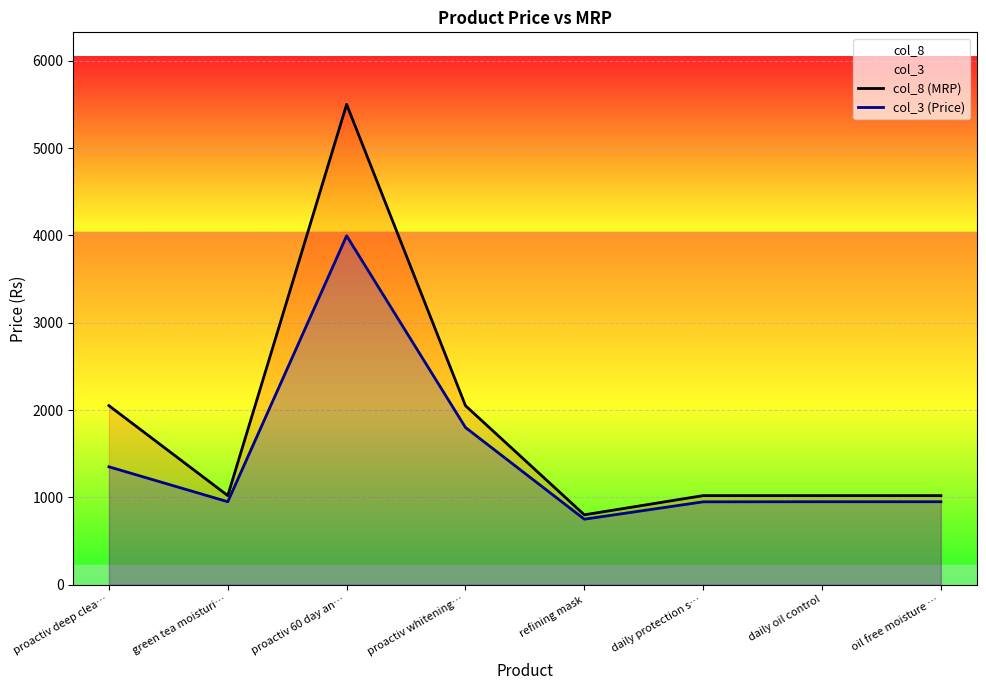

Reading left to right, transcribe all the data shown in this chart.

col_8 (MRP): proactiv deep clea…=2050	green tea moisturi…=1020	proactiv 60 day an…=5500	proactiv whitening…=2050	refining mask=800	daily protection s…=1020	daily oil control=1020	oil free moisture …=1020
col_3 (Price): proactiv deep clea…=1350	green tea moisturi…=950	proactiv 60 day an…=3995	proactiv whitening…=1800	refining mask=750	daily protection s…=949	daily oil control=950	oil free moisture …=950